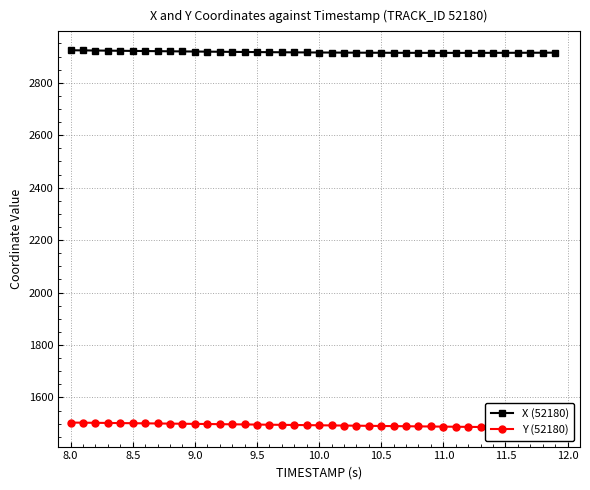

Which series has the widest spread of values?

Y (52180)